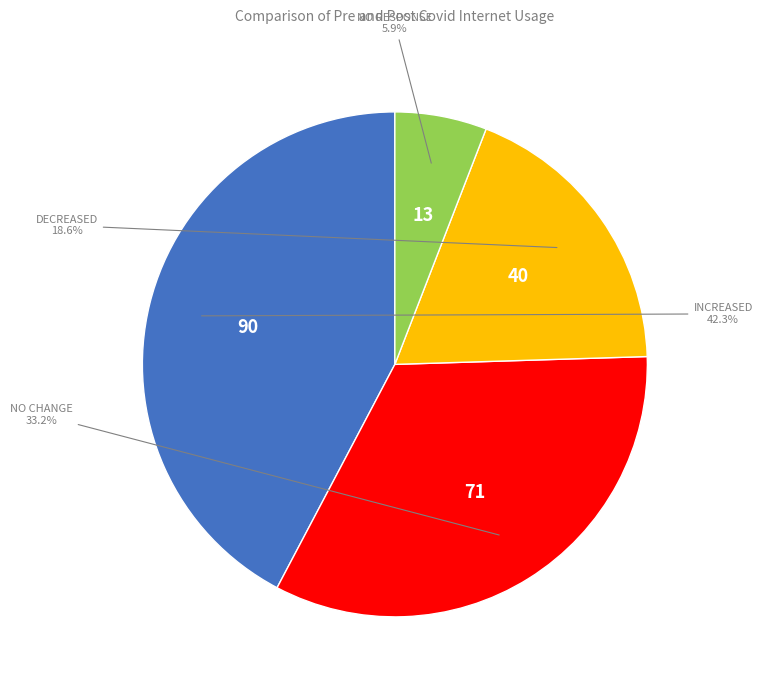

Is there any slice that represents more than half of the pie?

No